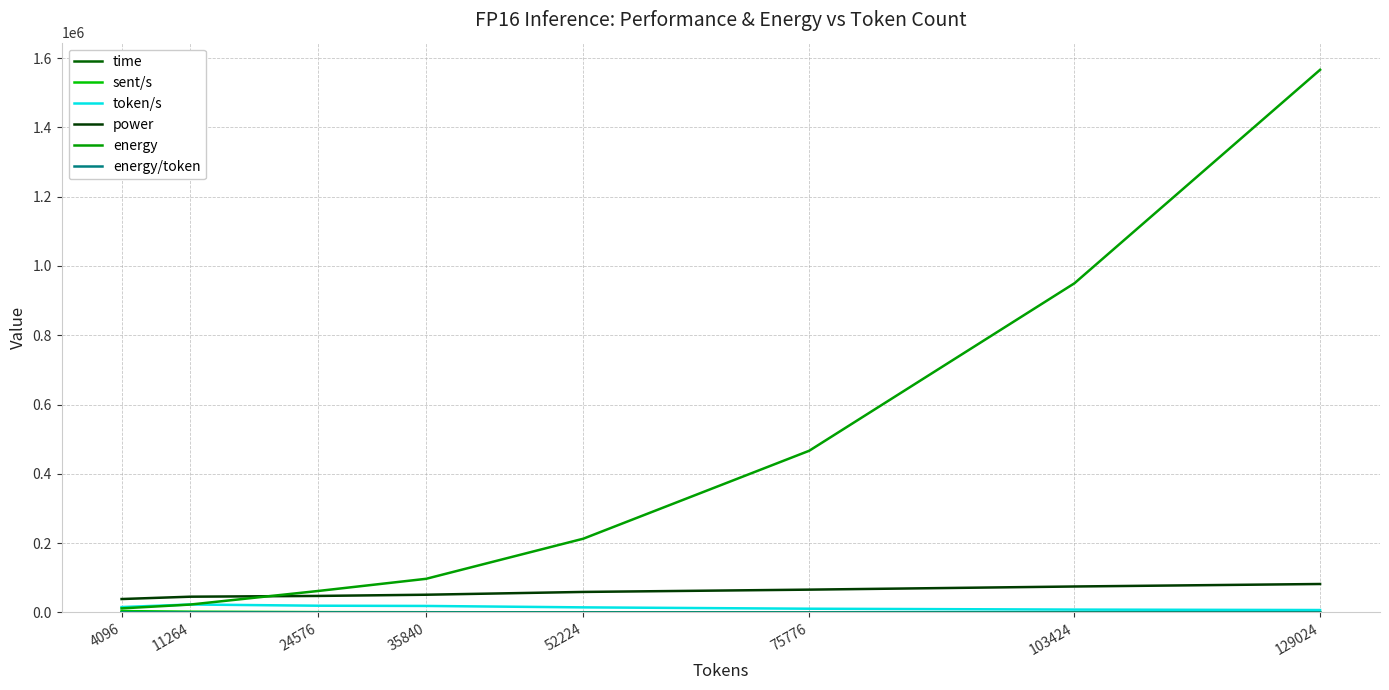

Which series has the largest range (max minus min)?

energy